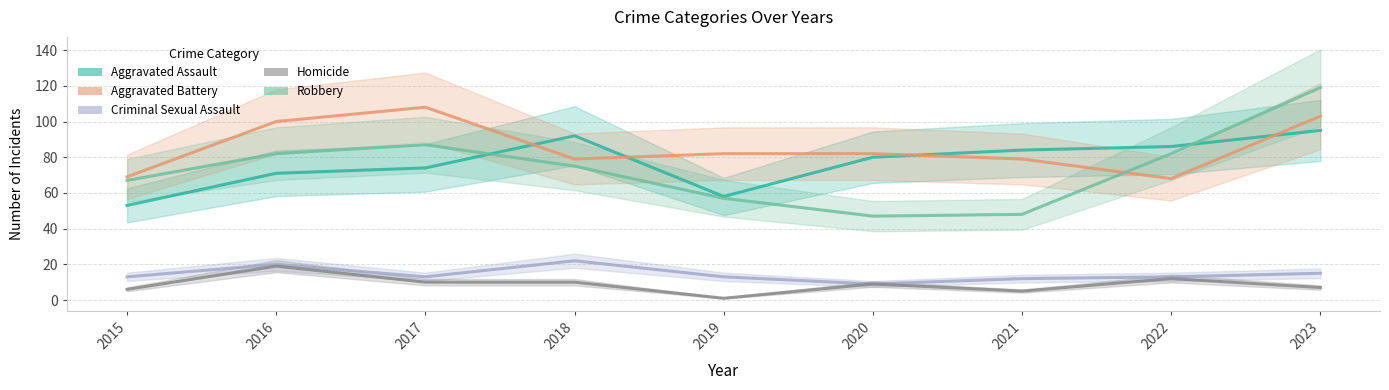

How many categories are shown in the chart?

9